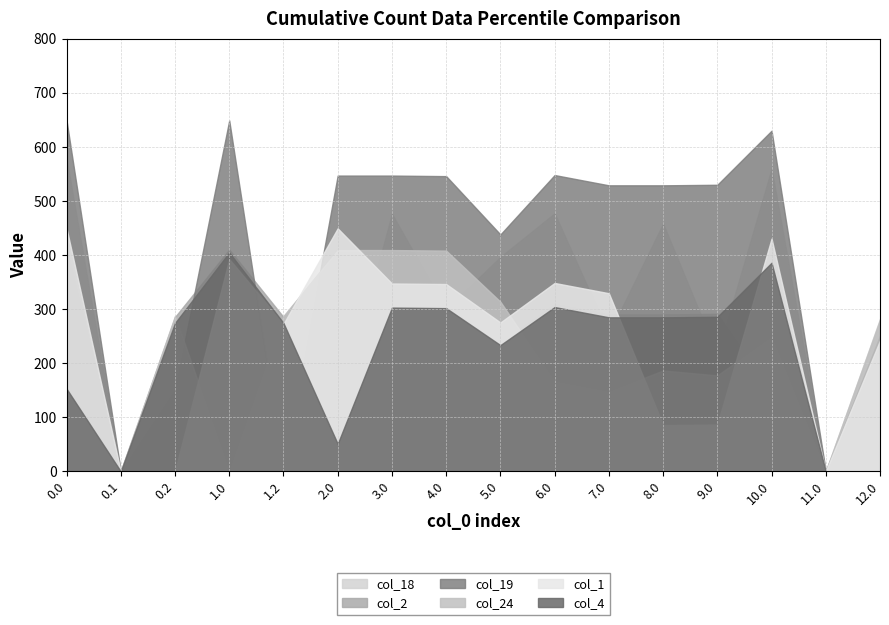

List the series in order of their peak value, lowest first.

col_4, col_24, col_2, col_1, col_18, col_19